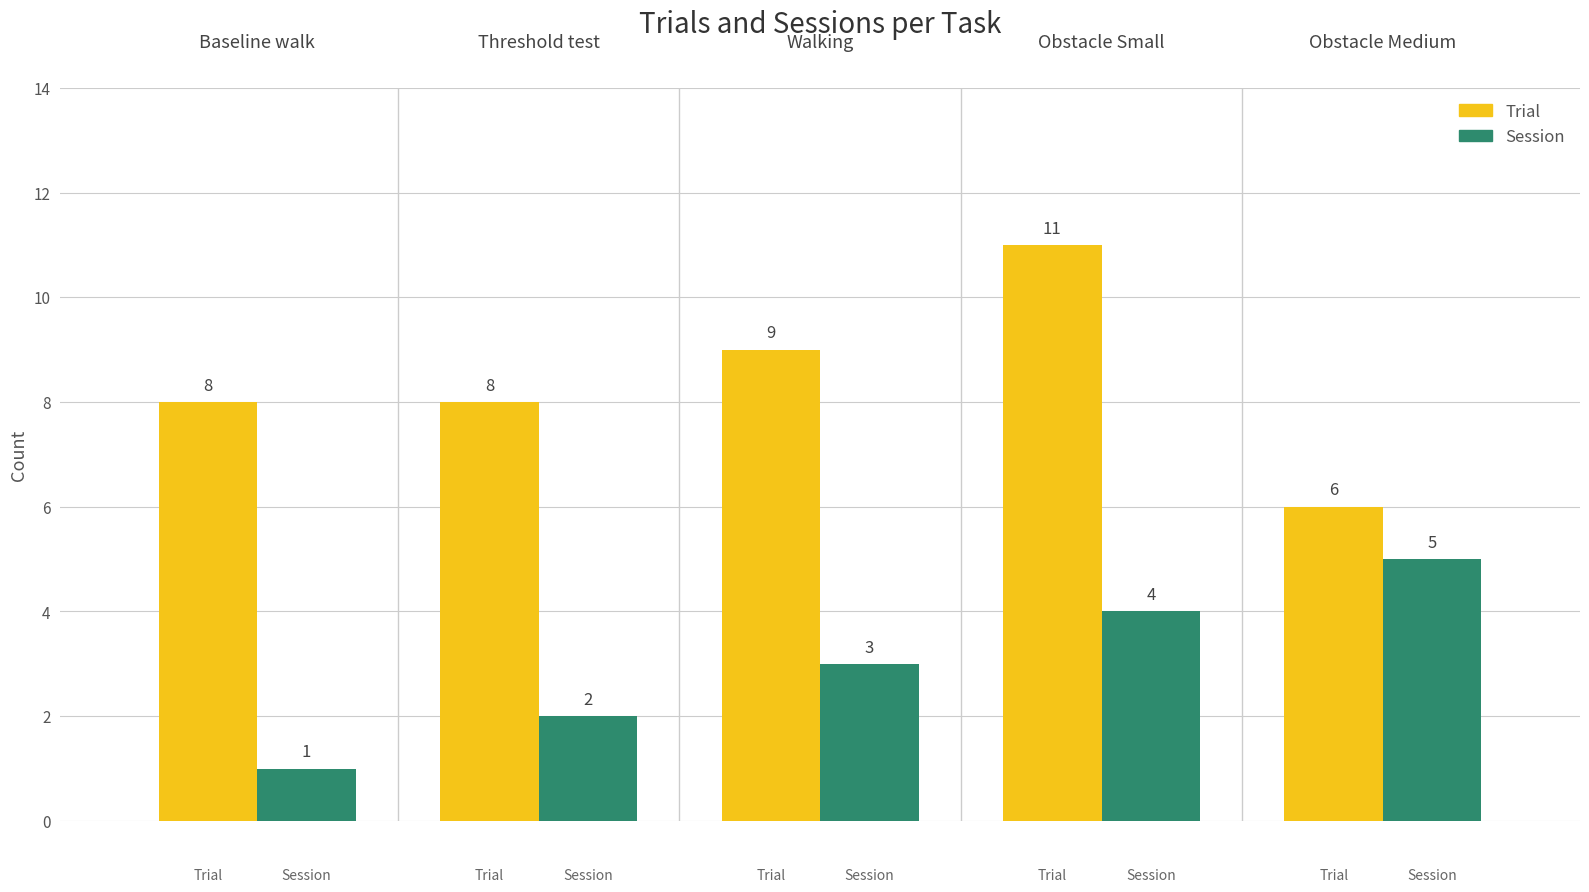

Does the chart contain any negative values?

No